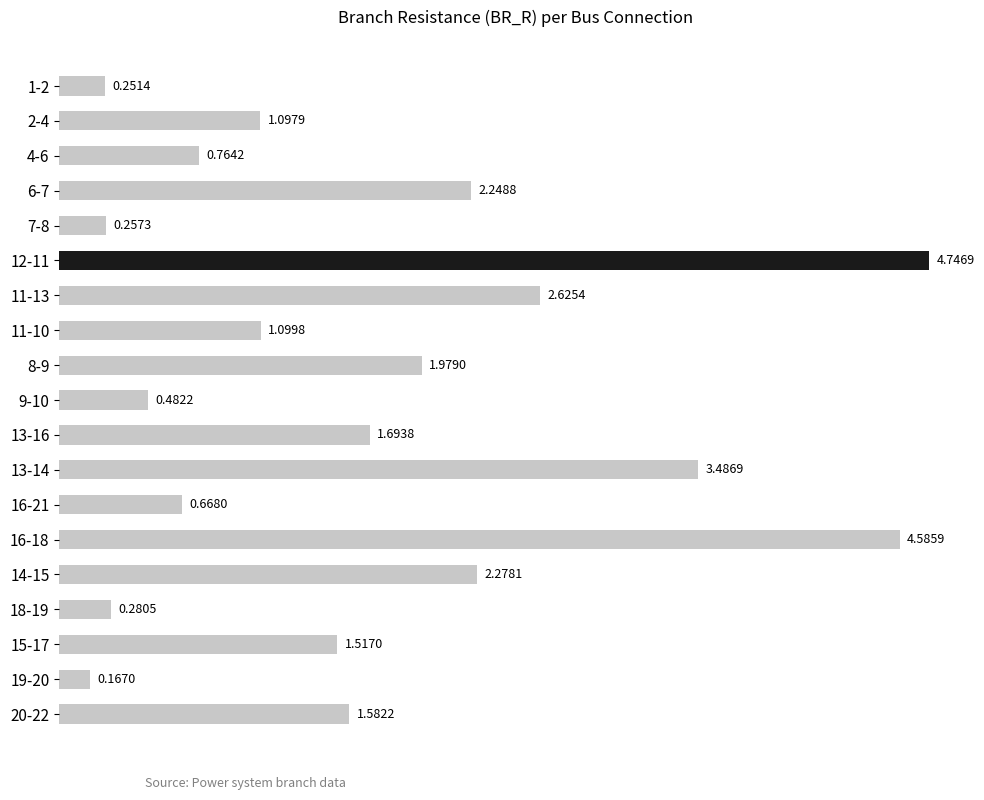

Rank the categories by value from highest to lowest.

12-11, 16-18, 13-14, 11-13, 14-15, 6-7, 8-9, 13-16, 20-22, 15-17, 11-10, 2-4, 4-6, 16-21, 9-10, 18-19, 7-8, 1-2, 19-20